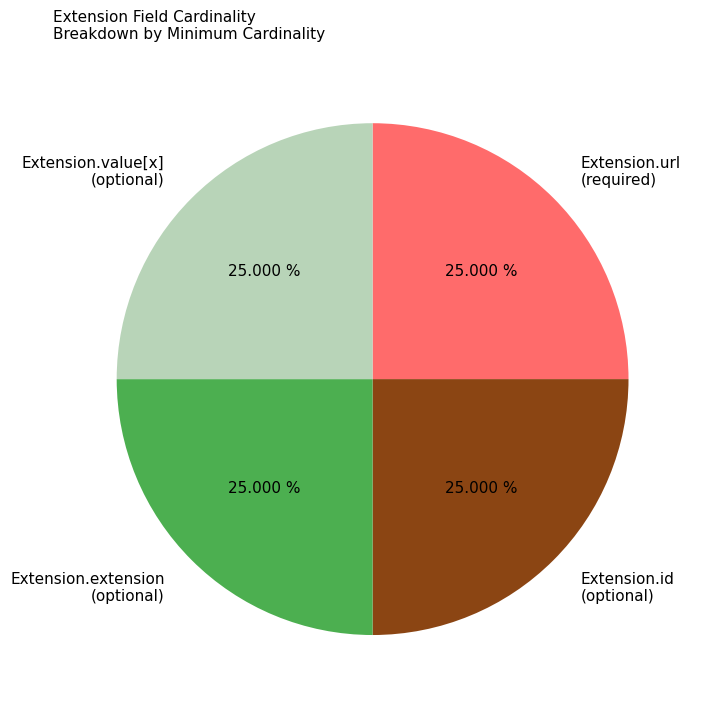

To the nearest percent, what is the difference between the largest and smallest slice percentages?

0%